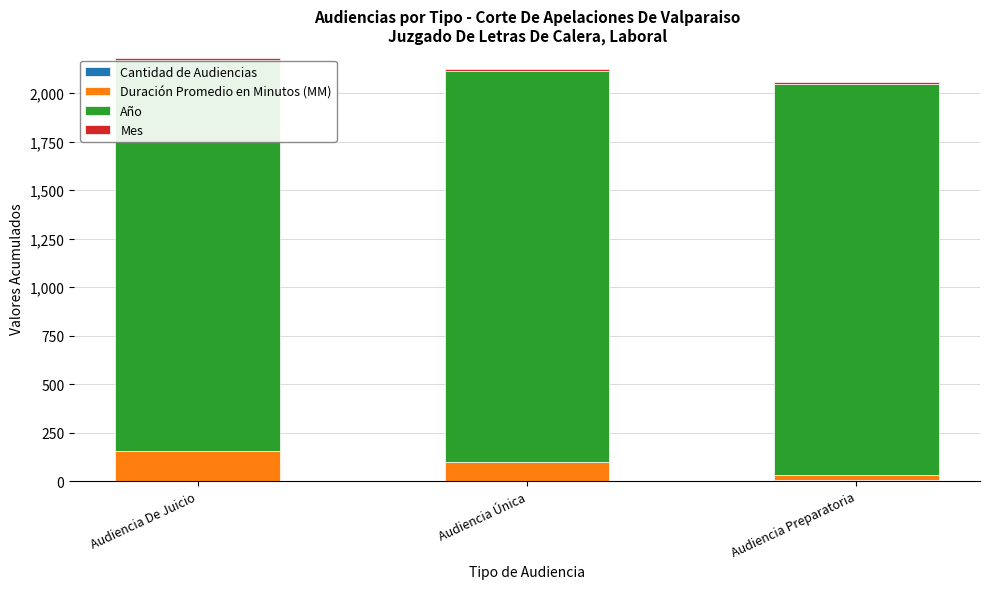

What value does the Año series have at Audiencia Preparatoria?

2017